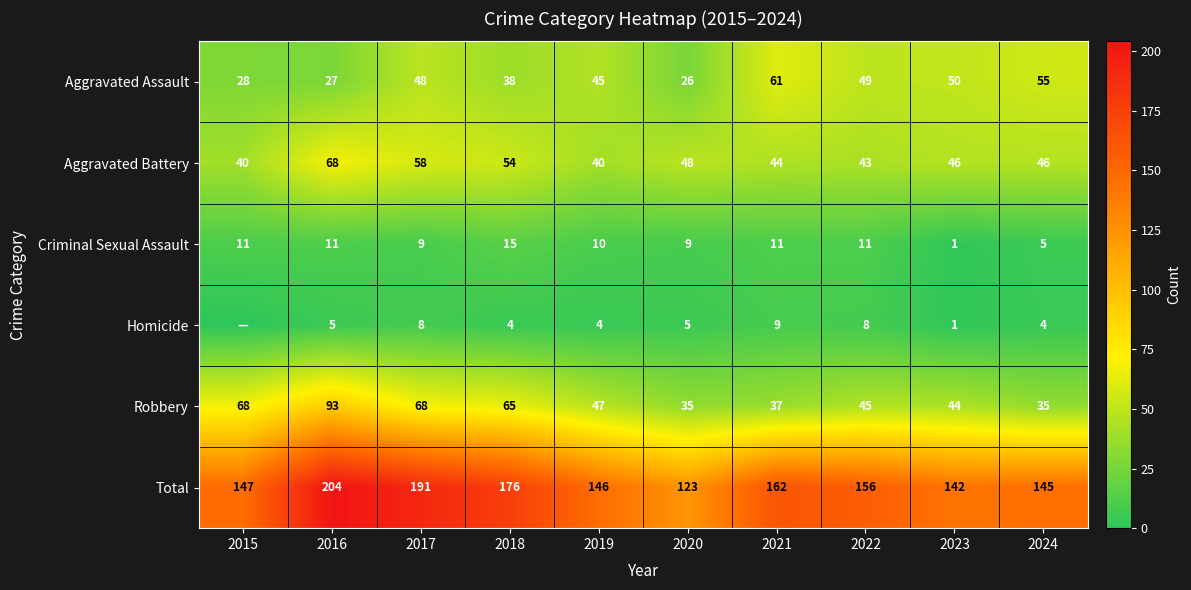

The Criminal Sexual Assault series shows 10 at 2019. True or false?

True